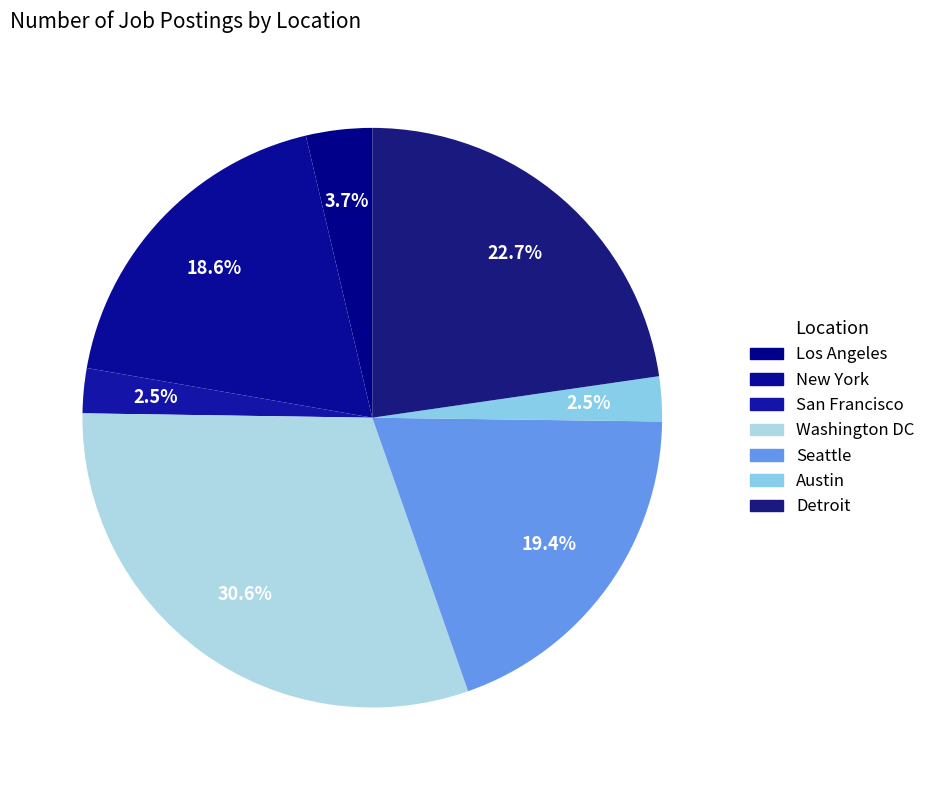

How many segments does this pie chart have?

7